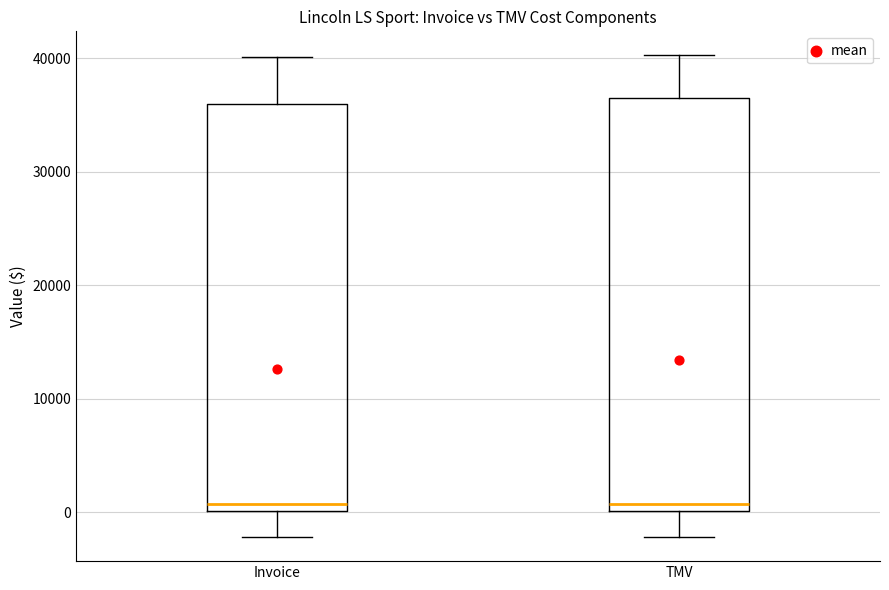

Where is the upper edge of the box for Invoice on the y-axis? The values are not printed on the chart, so give them approximately, as read against the axis.

36000